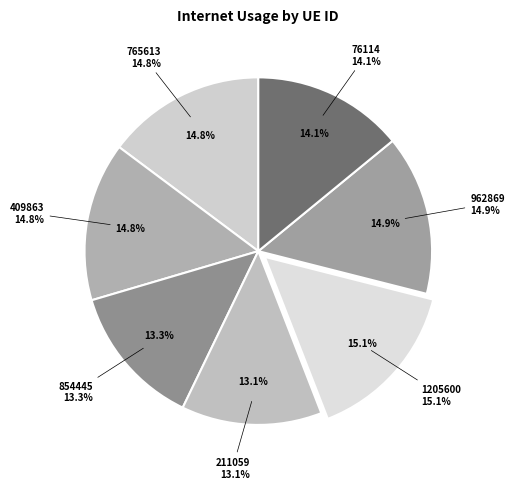

Rank the categories by value from lowest to highest.

211059, 854445, 76114, 409863, 765613, 962869, 1205600